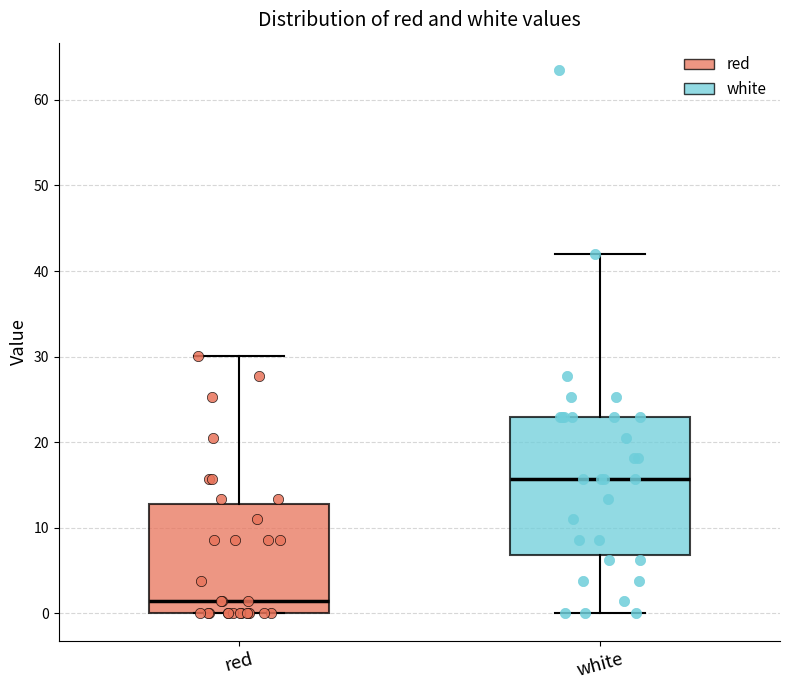

Which box is the tallest, from its lower edge to its upper edge?

white